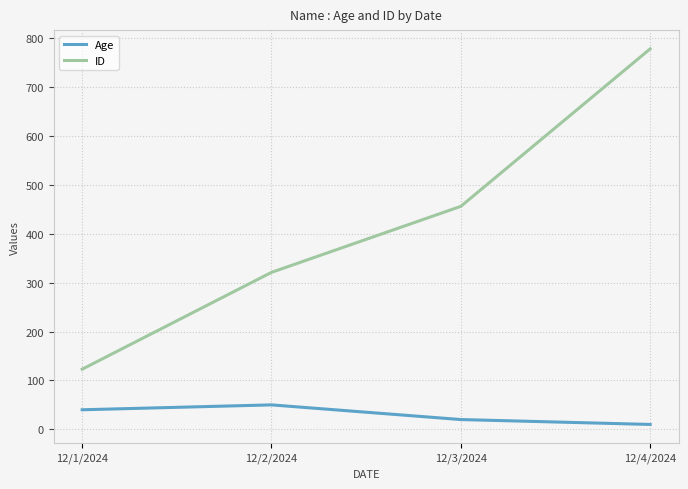

True or false: Age has more than 2 interior local peaks.

False